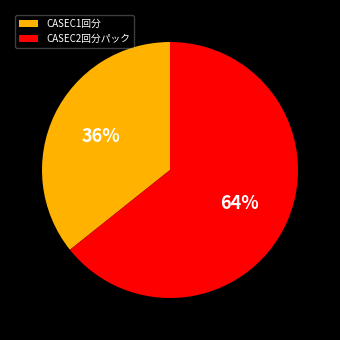

Is there a majority slice in this chart?

Yes